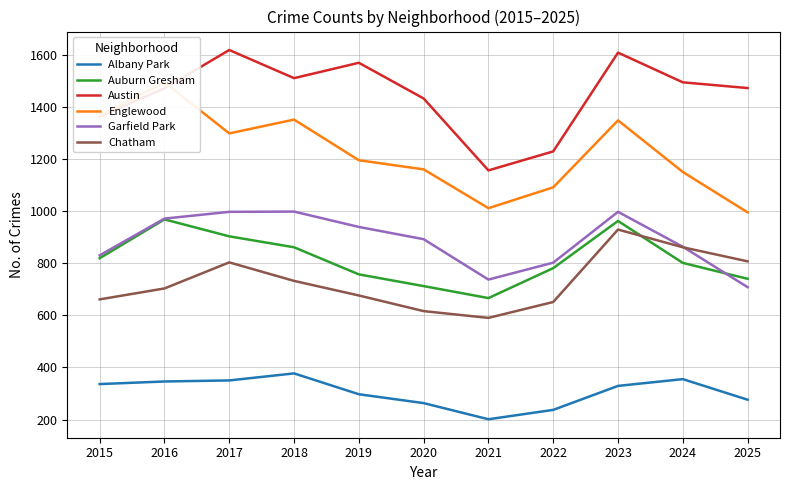

True or false: Auburn Gresham and Albany Park intersect in this chart.

False